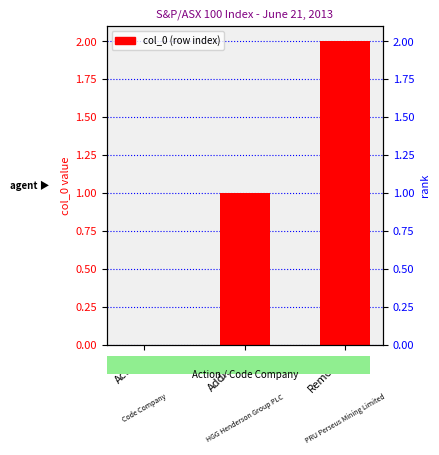

List the labels in order of value, smallest first.

Action, Addition, Removal